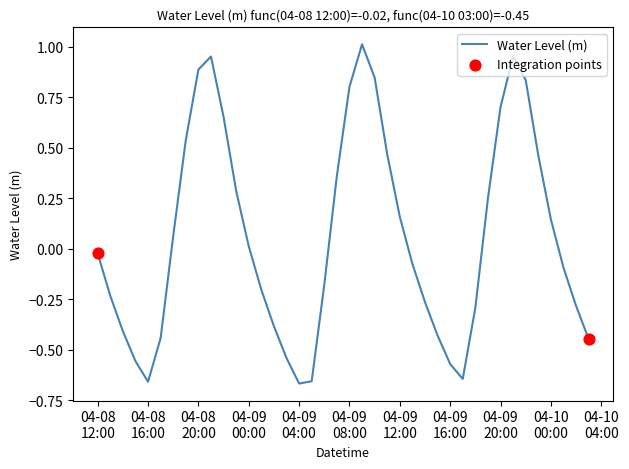

What is the difference between the maximum and minimum values?

1.7